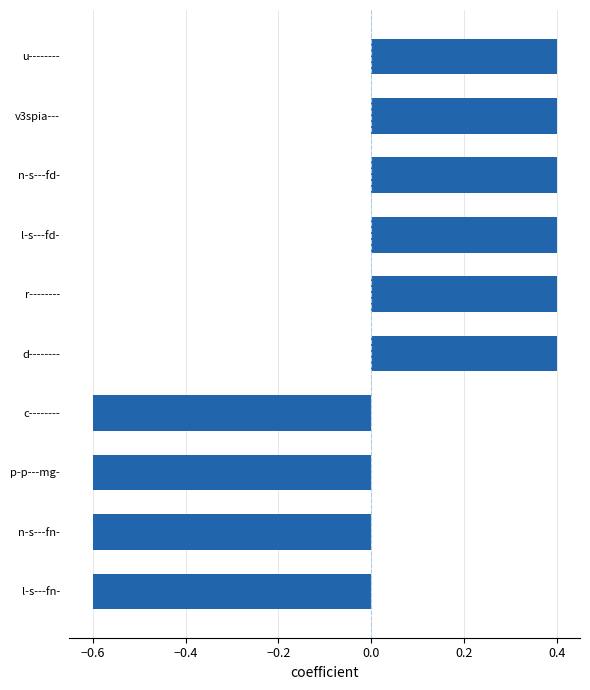

What is the smallest value displayed?

-0.6